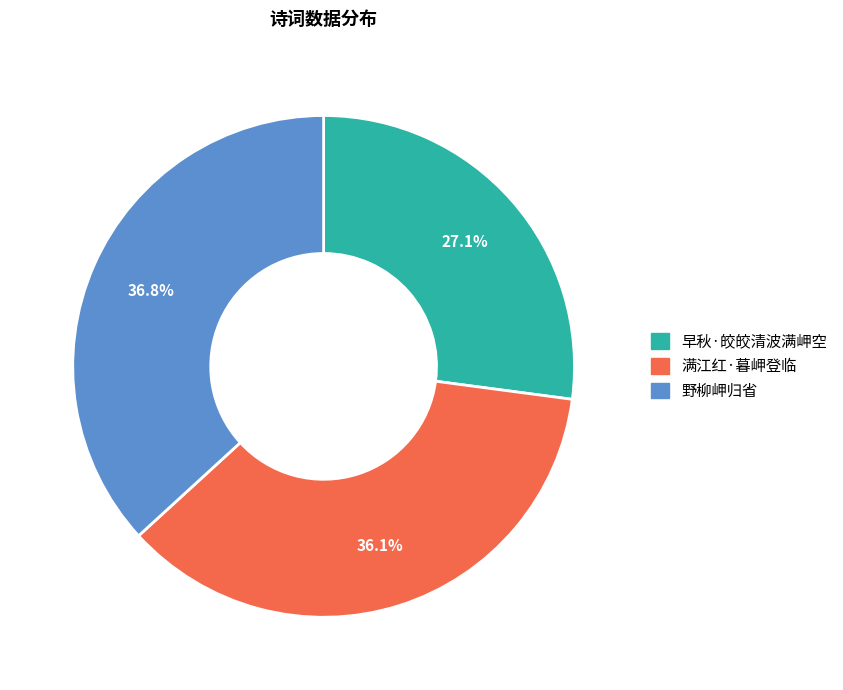

Count the number of slices in the pie.

3